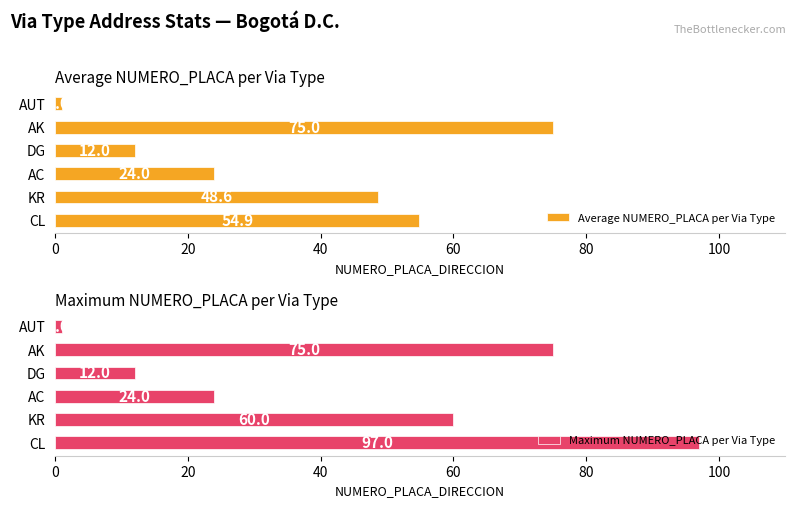

How many bars are there in total?

12